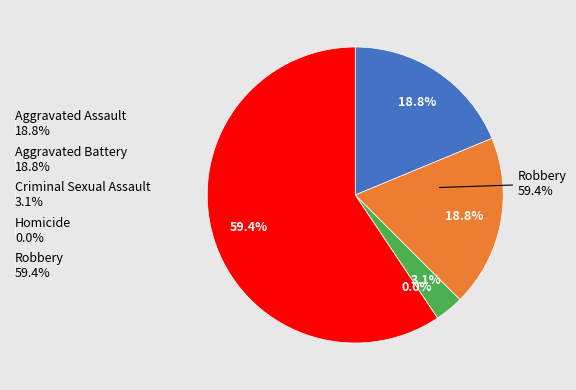

How many segments does this pie chart have?

5